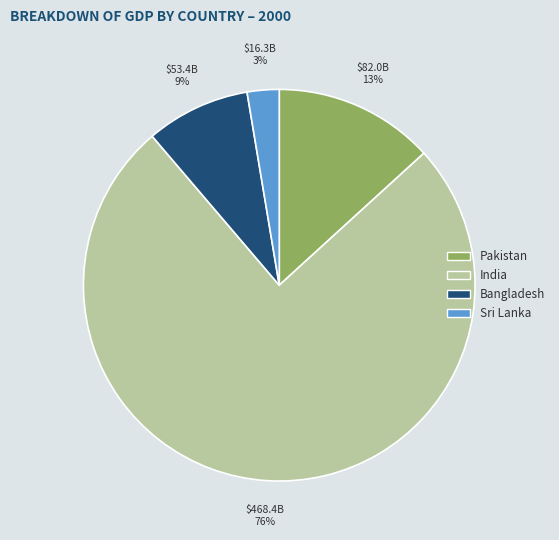

To the nearest percent, what is the combined percentage of India and Sri Lanka?

78%